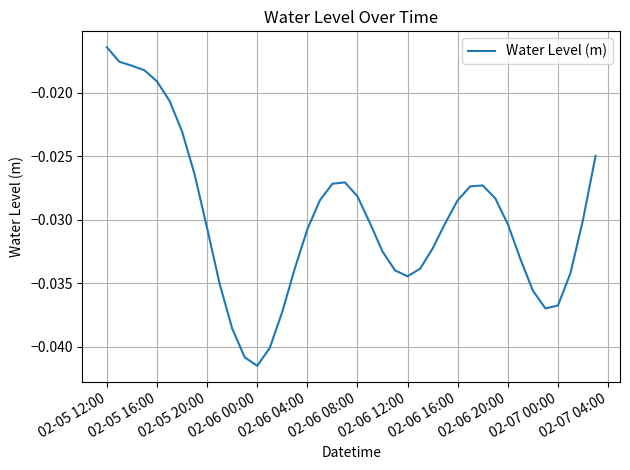

Does the chart display data point markers on the line(s)?

No